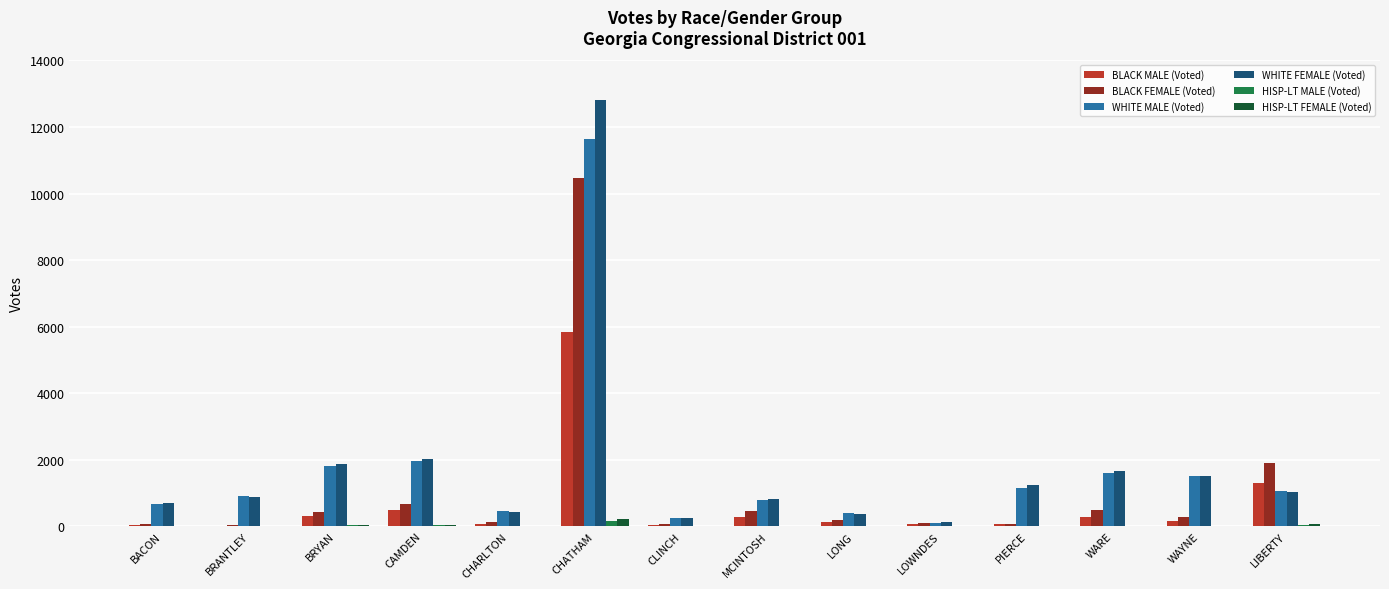

What is the difference between the WHITE FEMALE (Voted) values at MCINTOSH and CAMDEN?

1192